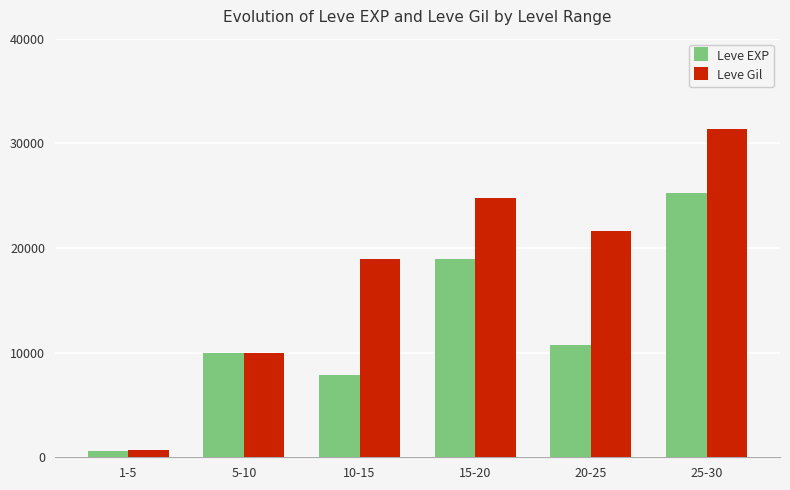

Reading left to right, transcribe all the data shown in this chart.

Leve EXP: 1-5=630	5-10=9990	10-15=7880	15-20=18910	20-25=10710	25-30=25250
Leve Gil: 1-5=690	5-10=9990	10-15=18910	15-20=24790	20-25=21600	25-30=31330